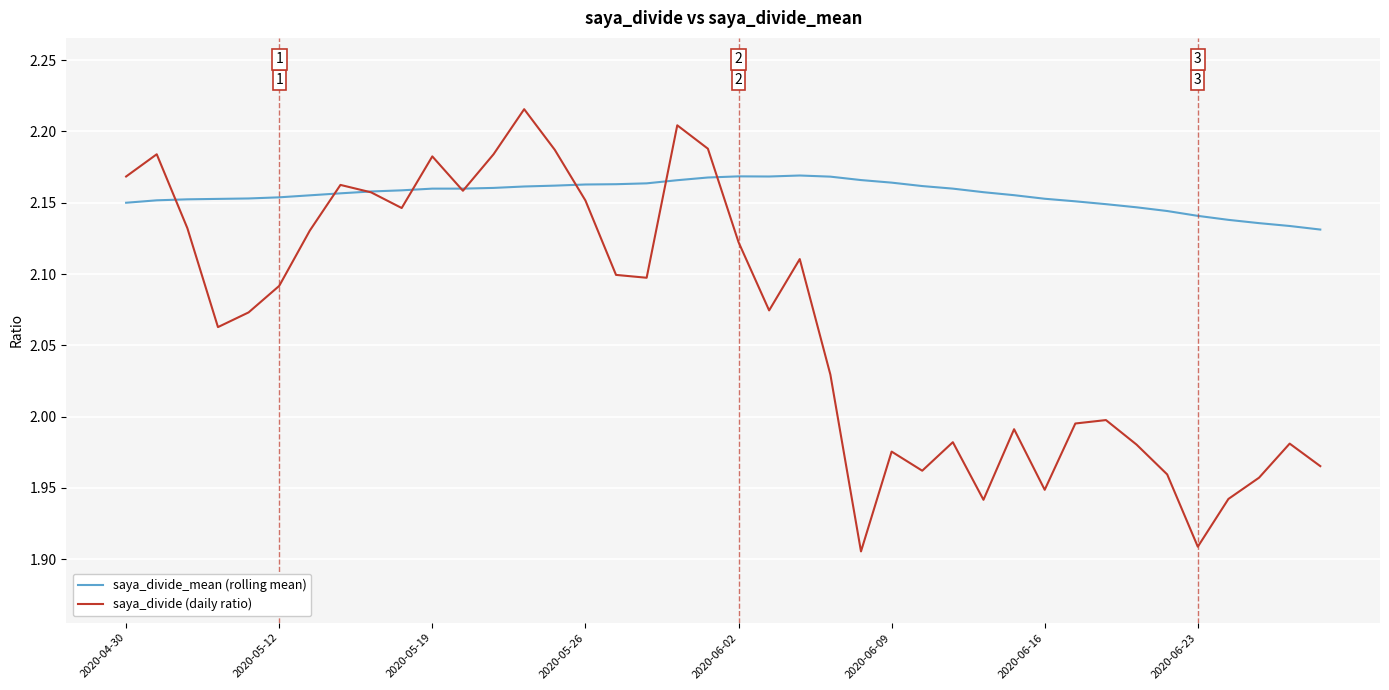

At how many categories does at least one series exceed 1?

40